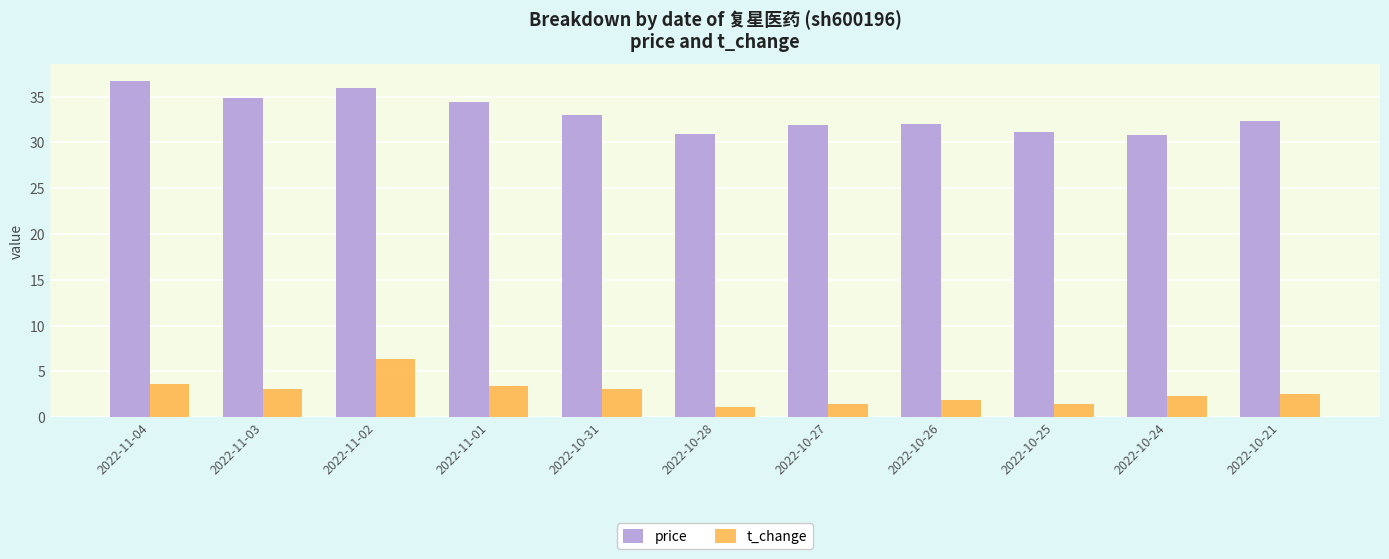

What is the approximate value of price at 2022-11-01?

34.4